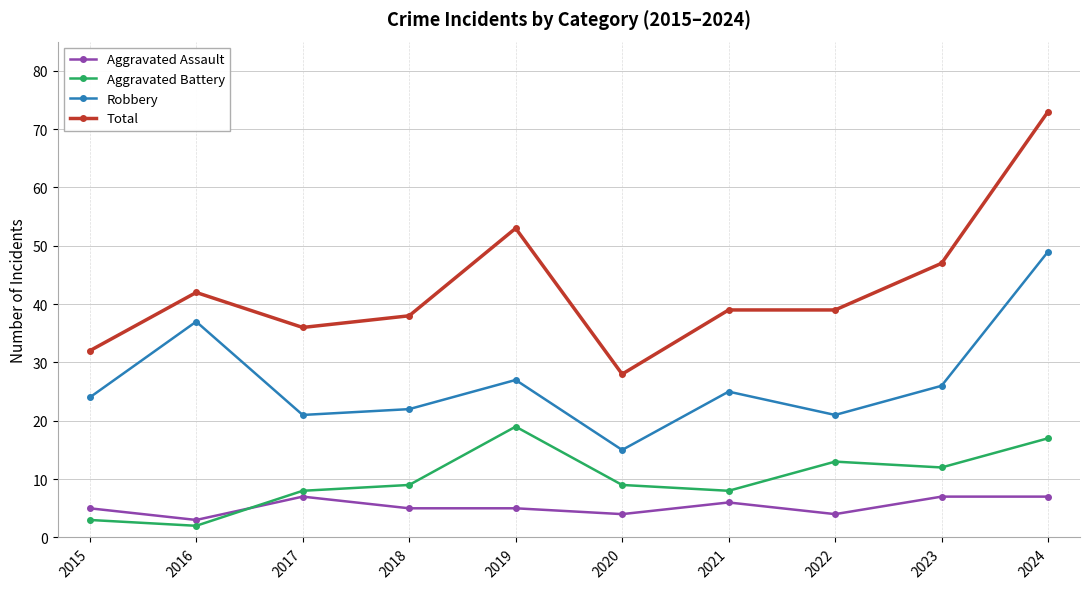

At how many categories does at least one series exceed 63?

1